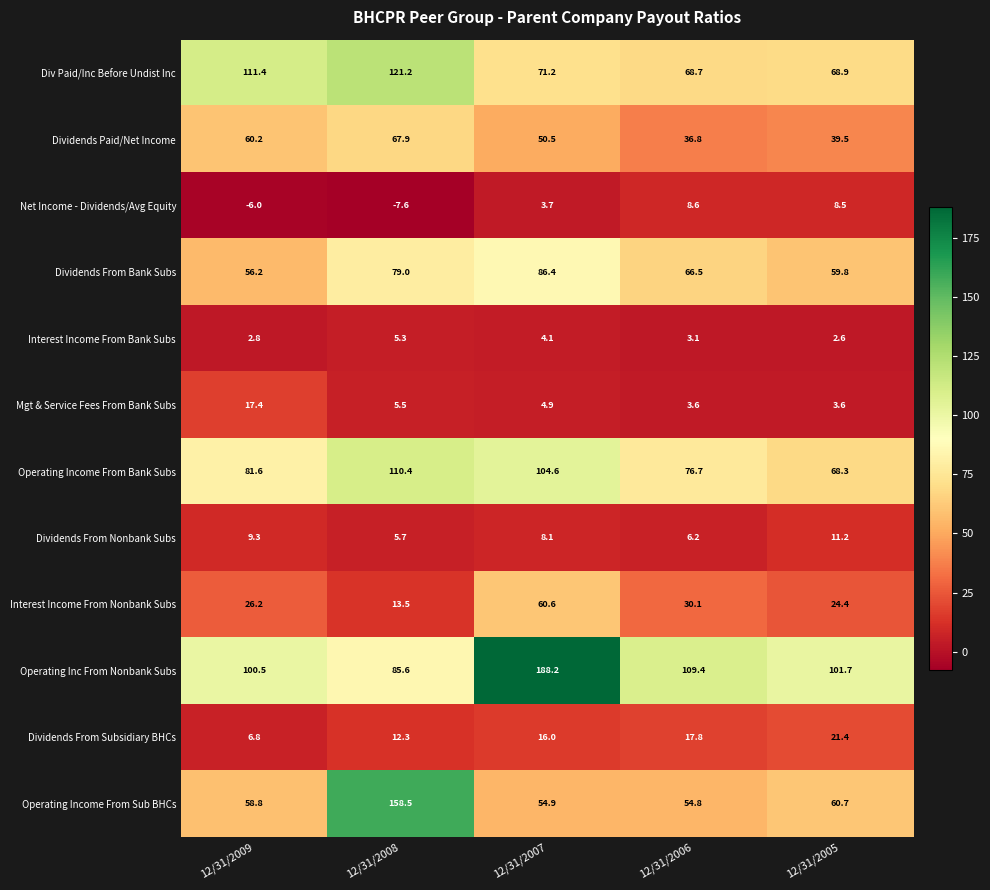

Is the value of Operating Income From Bank Subs at 12/31/2007 greater than the value of Interest Income From Nonbank Subs at 12/31/2008?

Yes